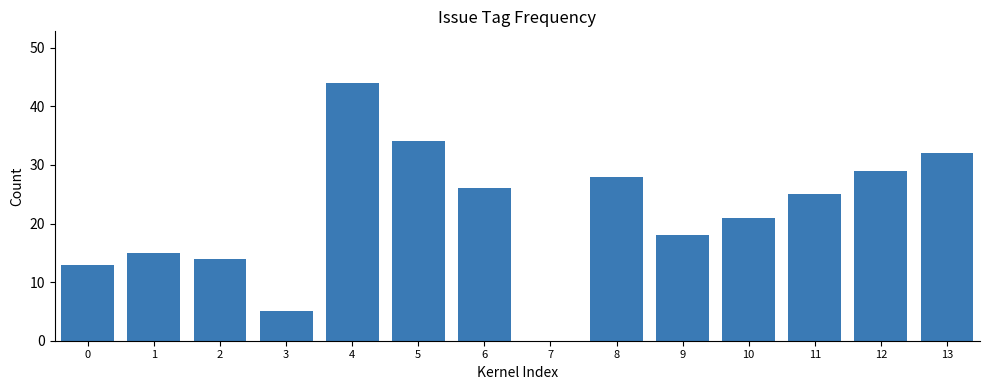

What is the greatest value displayed?

44